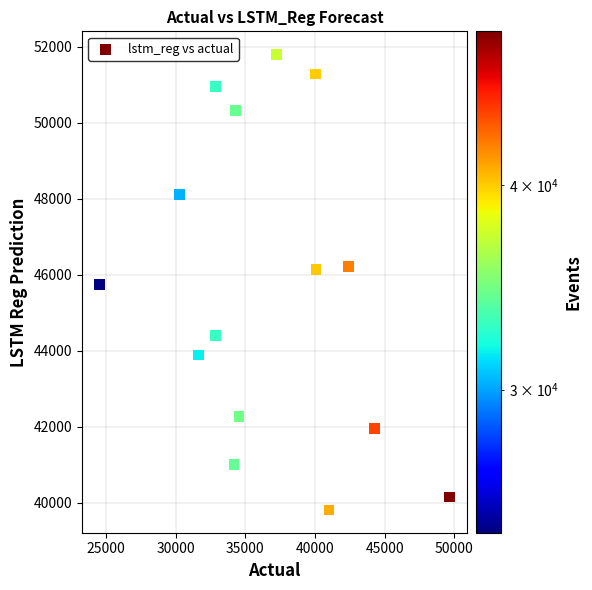

What is the range of Y values (max minus min)?

11994.2